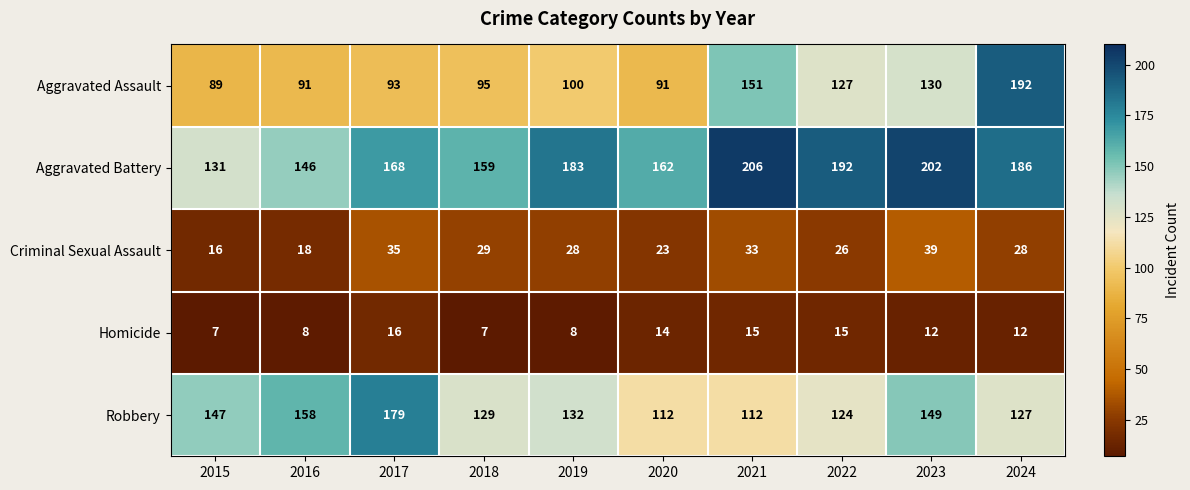

Rank the series by their maximum value, from highest to lowest.

Aggravated Battery, Aggravated Assault, Robbery, Criminal Sexual Assault, Homicide